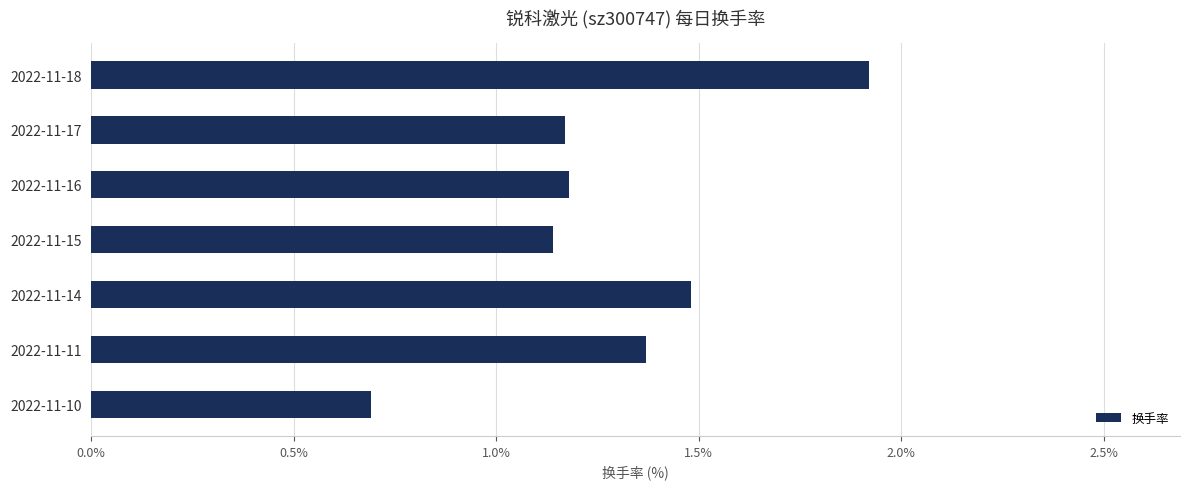

How many data points are less than 1?

1